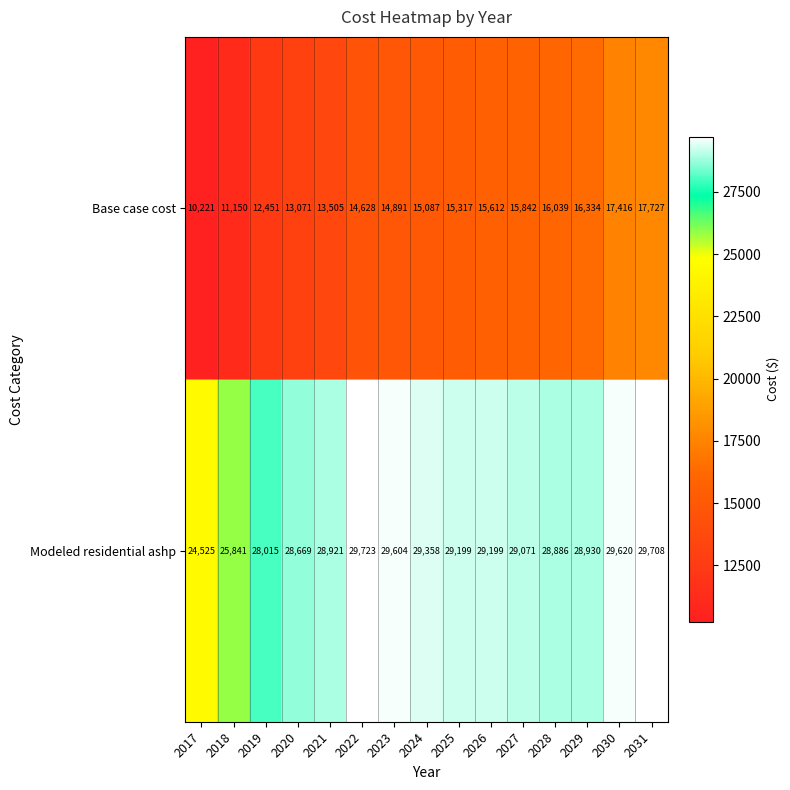

At which category does the chart reach its minimum across all series?

2017